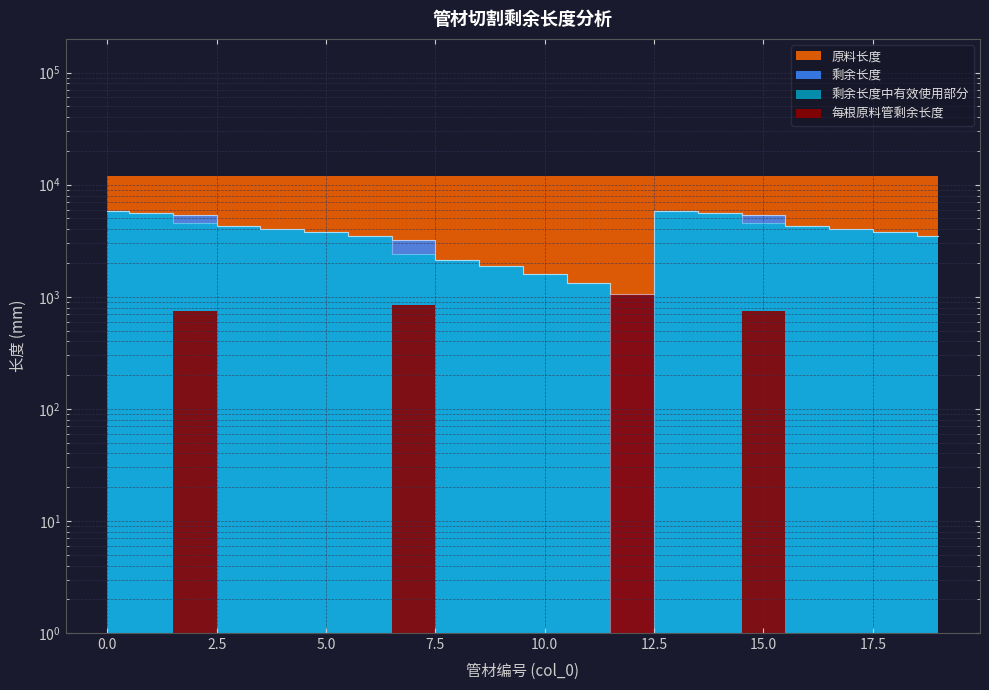

What is the highest value of the 剩余长度中有效使用部分 series?

5866